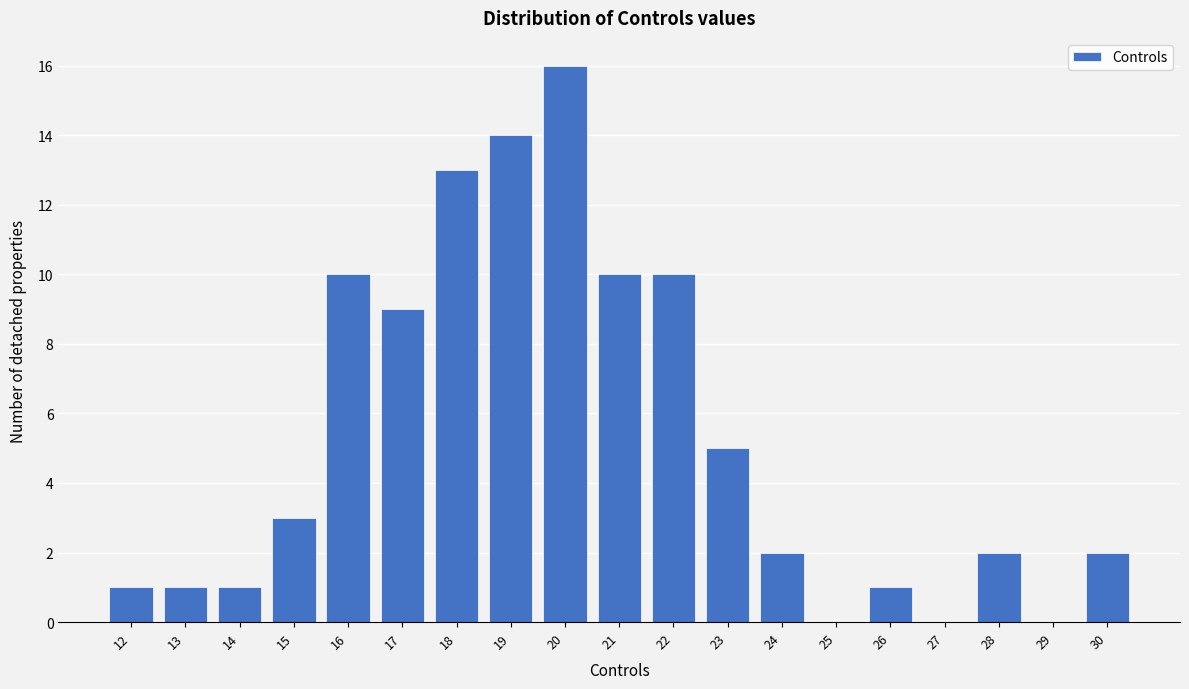

Reading right to left, what are all the values shown in this chart?

30=2	29=0	28=2	27=0	26=1	25=0	24=2	23=5	22=10	21=10	20=16	19=14	18=13	17=9	16=10	15=3	14=1	13=1	12=1